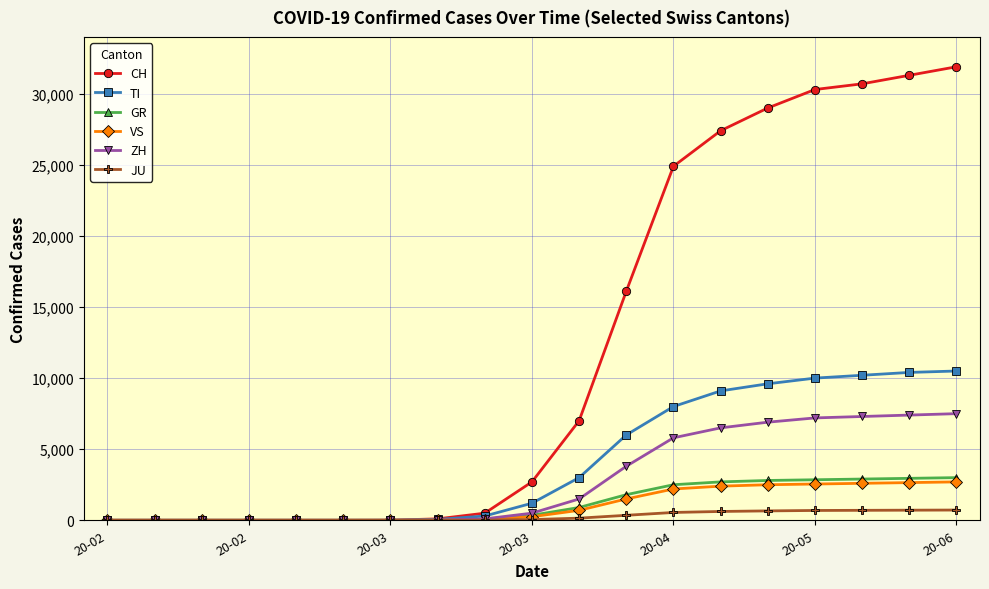

Which series has the widest spread of values?

CH